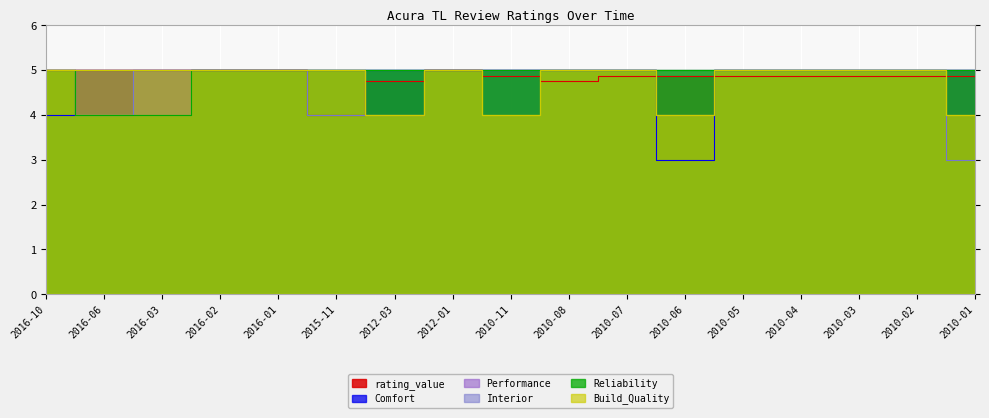

Which series has the largest total across all categories?

Reliability